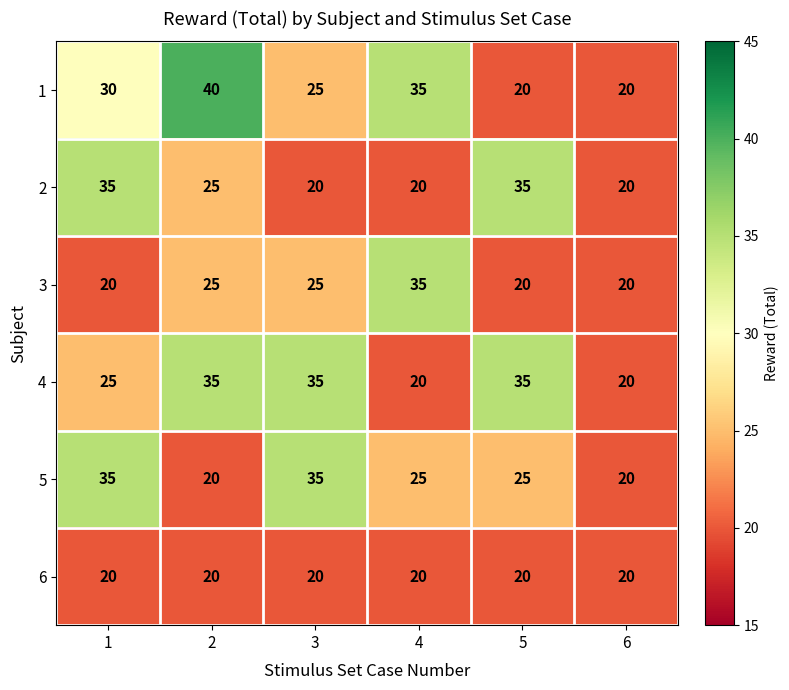

What is the lowest value of the 6 series?

20